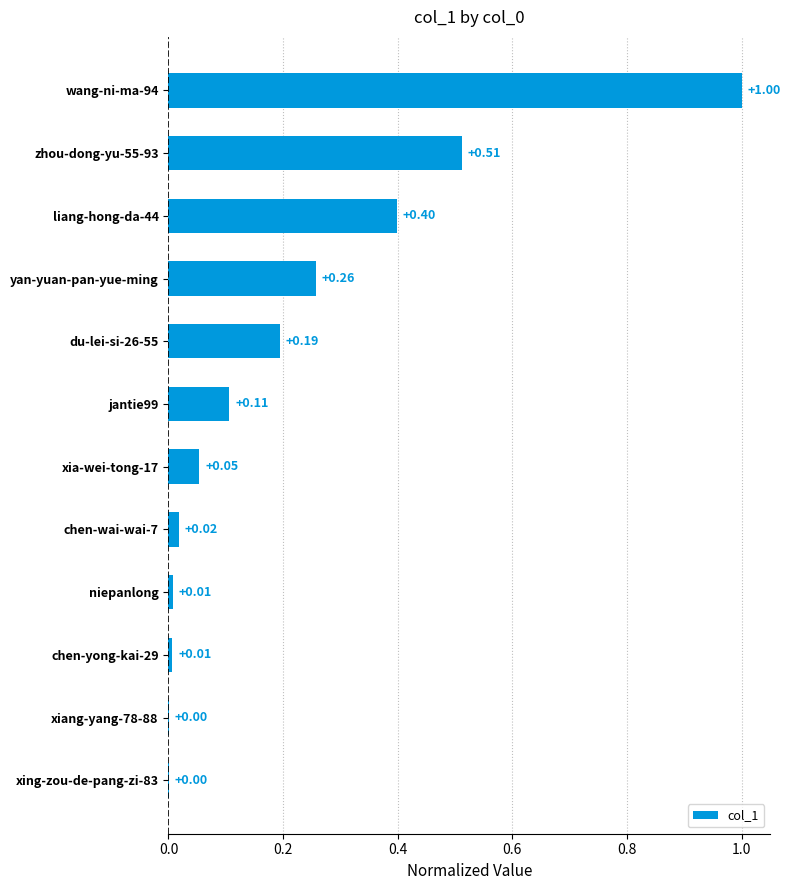

What is the sum of the values at xing-zou-de-pang-zi-83 and liang-hong-da-44?

0.4